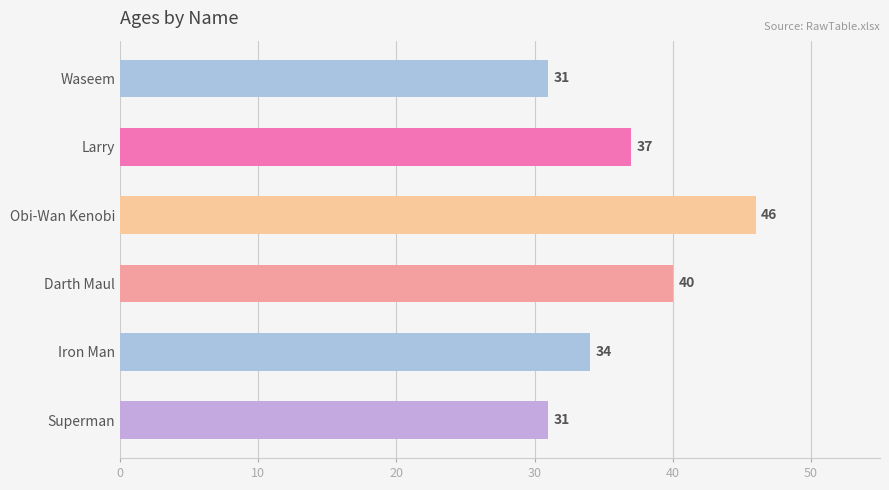

How many bars are there in total?

6